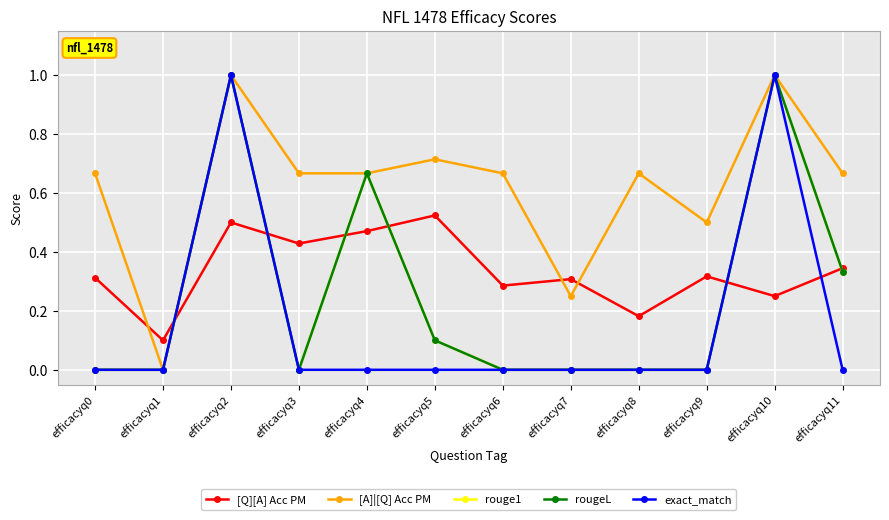

List the series in order of their peak value, lowest first.

[Q][A] Acc PM, [A]|[Q] Acc PM, rouge1, rougeL, exact_match